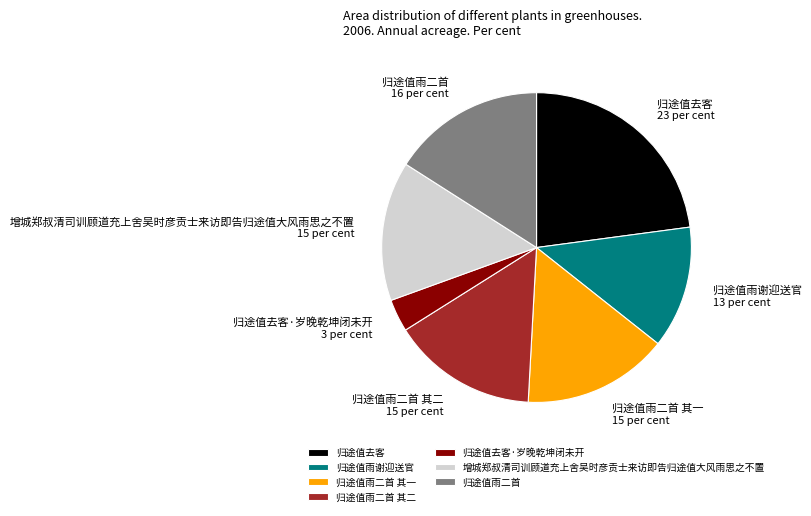

Which category has the smallest portion of the pie?

归途值去客·岁晚乾坤闭未开